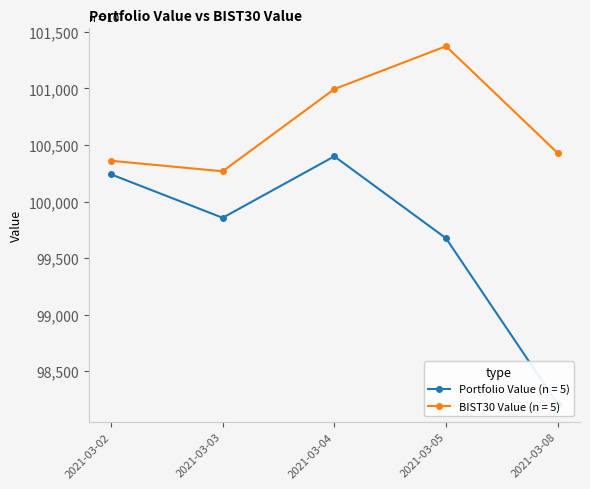

Is this an area chart (filled region under the line)?

No